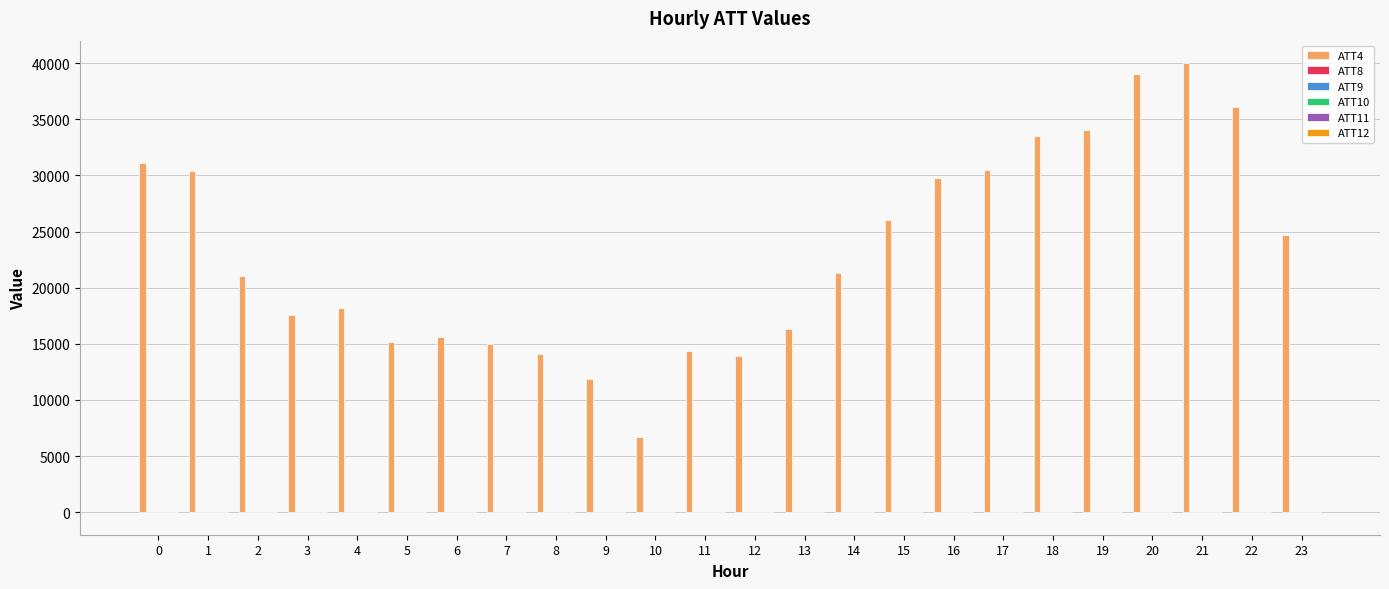

How many distinct data groups are displayed?

6